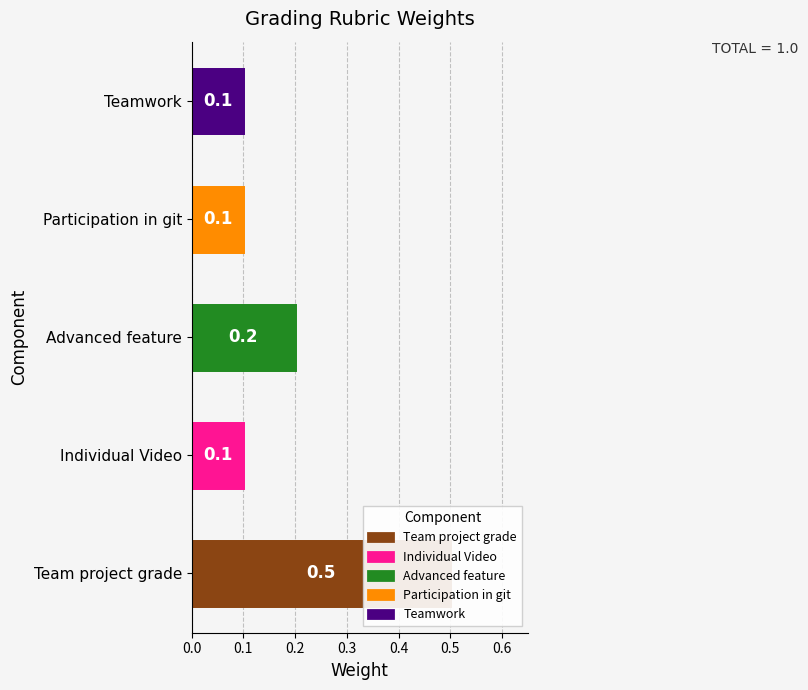

At which label is the value closest to 0?

Individual Video